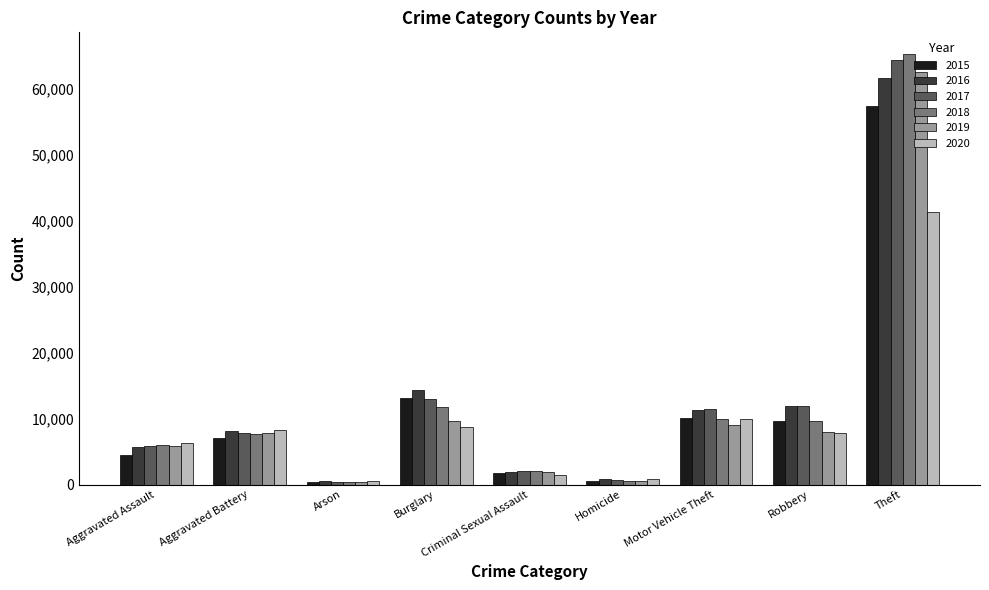

Which series has the widest spread of values?

2018